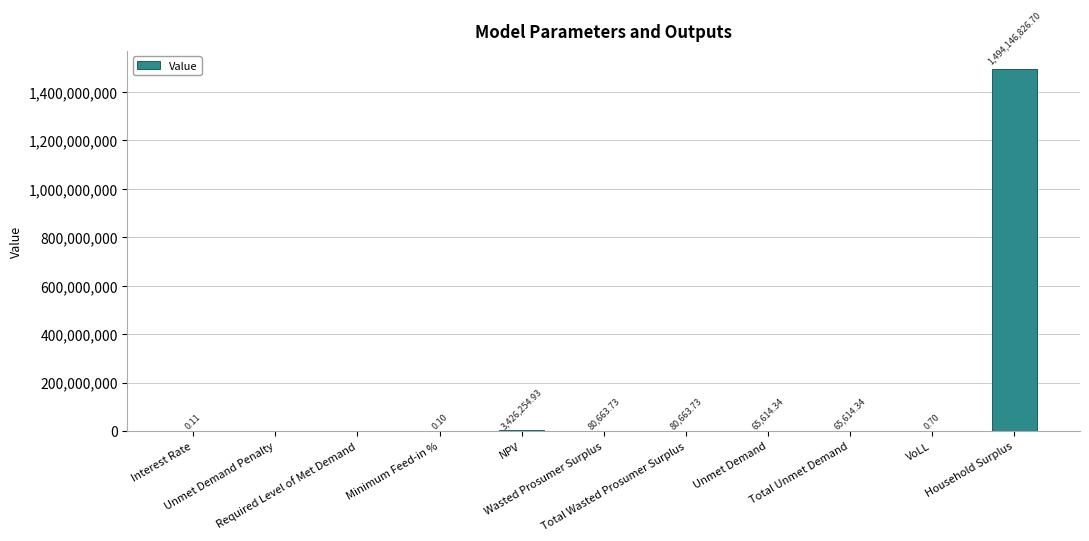

What is the difference between the maximum and second lowest values?

1494146826.7